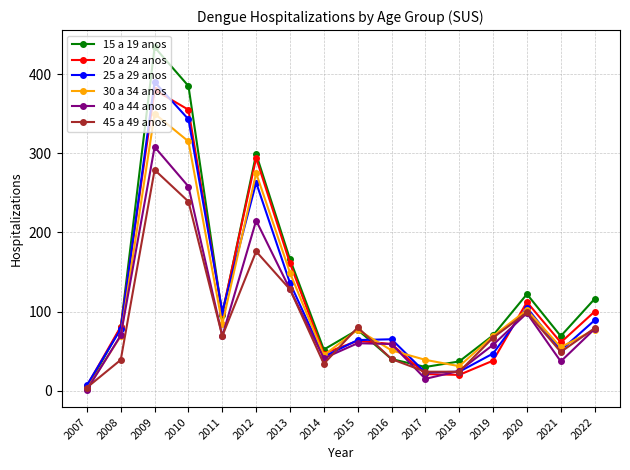

What are all the series names shown in the legend?

15 a 19 anos, 20 a 24 anos, 25 a 29 anos, 30 a 34 anos, 40 a 44 anos, 45 a 49 anos